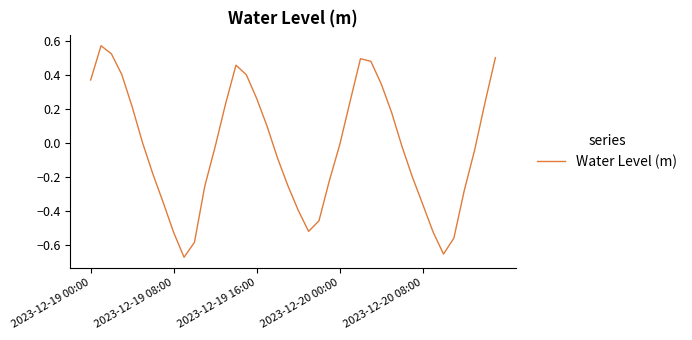

What is the difference between the maximum and minimum values?

1.2